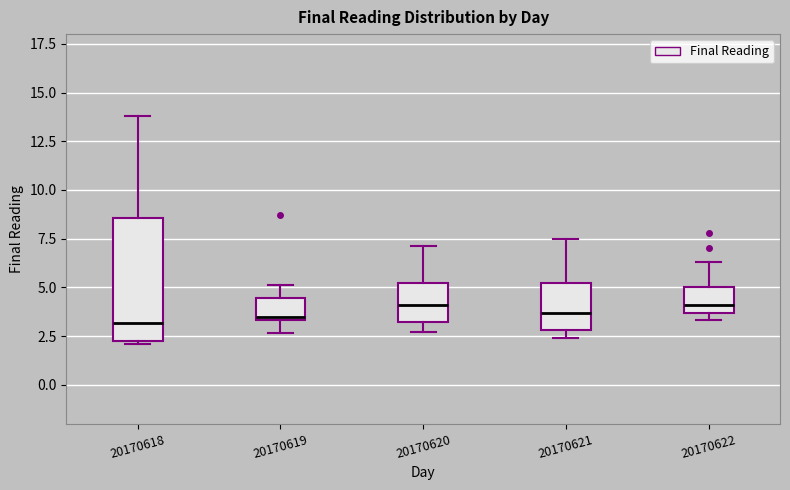

Reading left to right, read every box against the y-axis: the position of its median line, the range the box covers, and the ends of its whiskers. The values are not printed on the chart, so give them approximately, as read against the axis.

20170618: median 3.0, box 2.5 to 8.5, whiskers 2.0 to 14.0
20170619: median 3.5 (just above the box's lower edge), box 3.5 to 4.5, whiskers 2.5 to 5.0
20170620: median 4.0, box 3.0 to 5.0, whiskers 2.5 to 7.0
20170621: median 3.5, box 3.0 to 5.0, whiskers 2.5 to 7.5
20170622: median 4.0, box 3.5 to 5.0, whiskers 3.5 (just below the box's lower edge) to 6.5